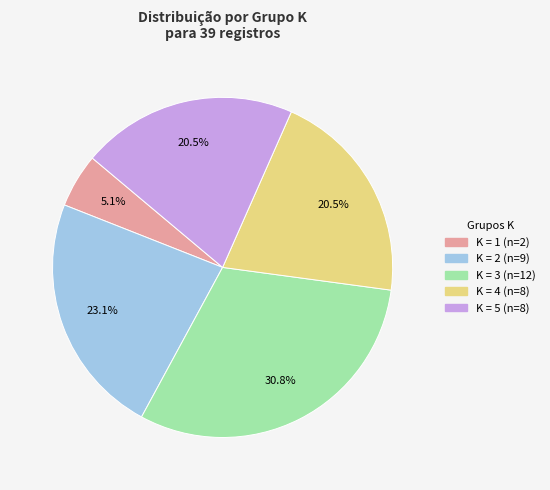

Does any single category account for the majority?

No